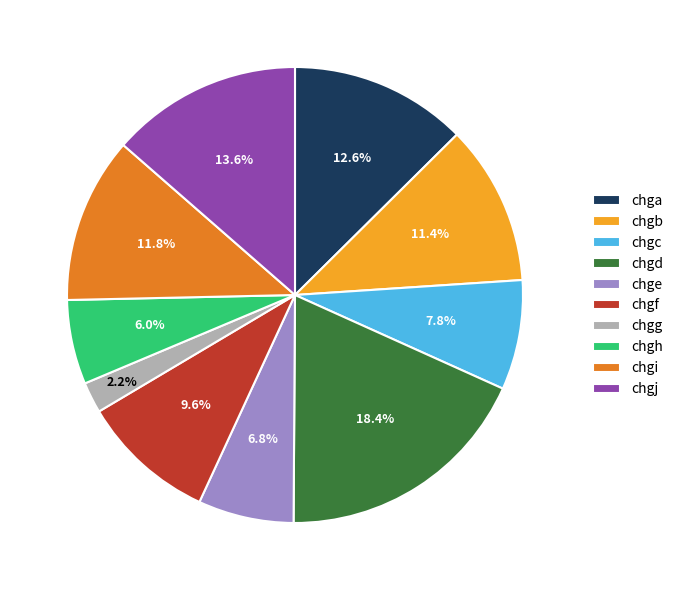

Which category has the biggest portion of the pie?

chgd